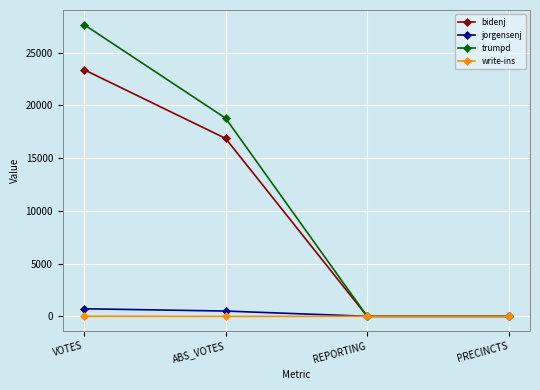

What is the label of the 2nd point from the right?

REPORTING